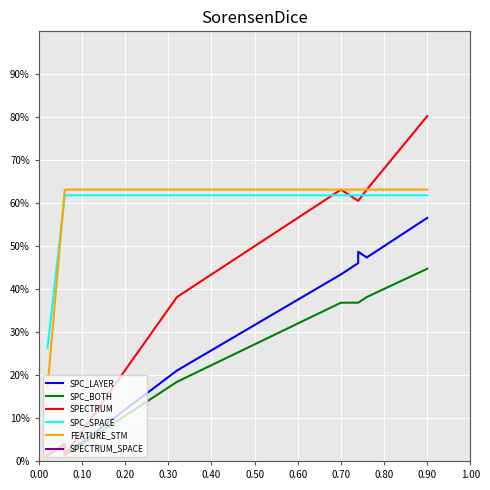

At how many categories does at least one series exceed 14?

10